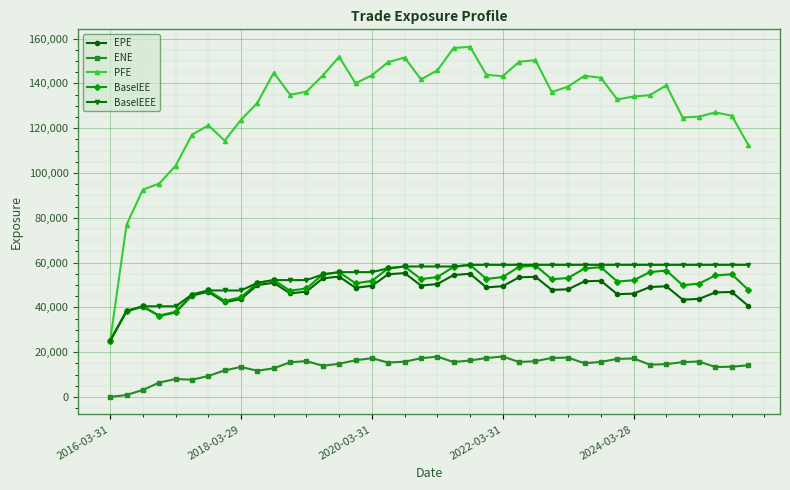

What is the value of the BaselEEE point at the 22nd from the left?

58254.9